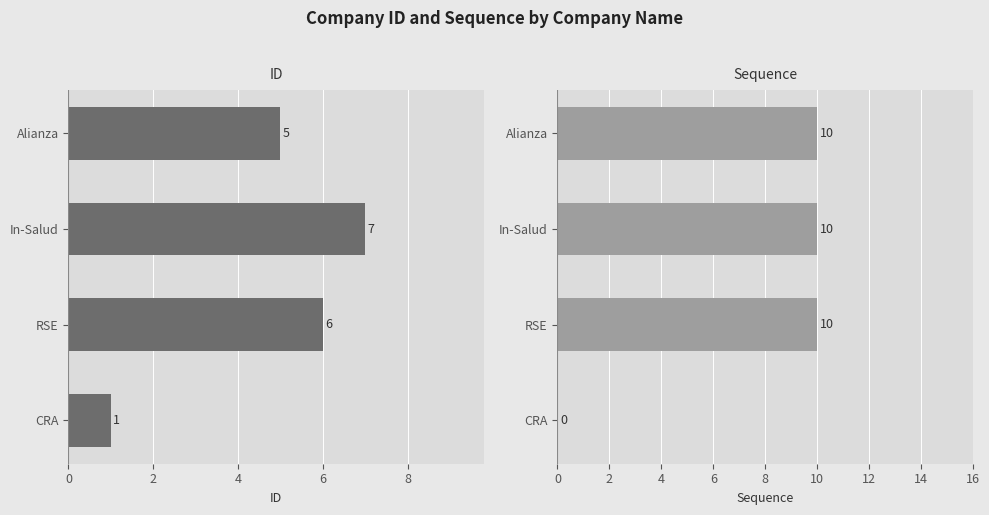

Rank the series at In-Salud from lowest to highest value.

ID, Sequence